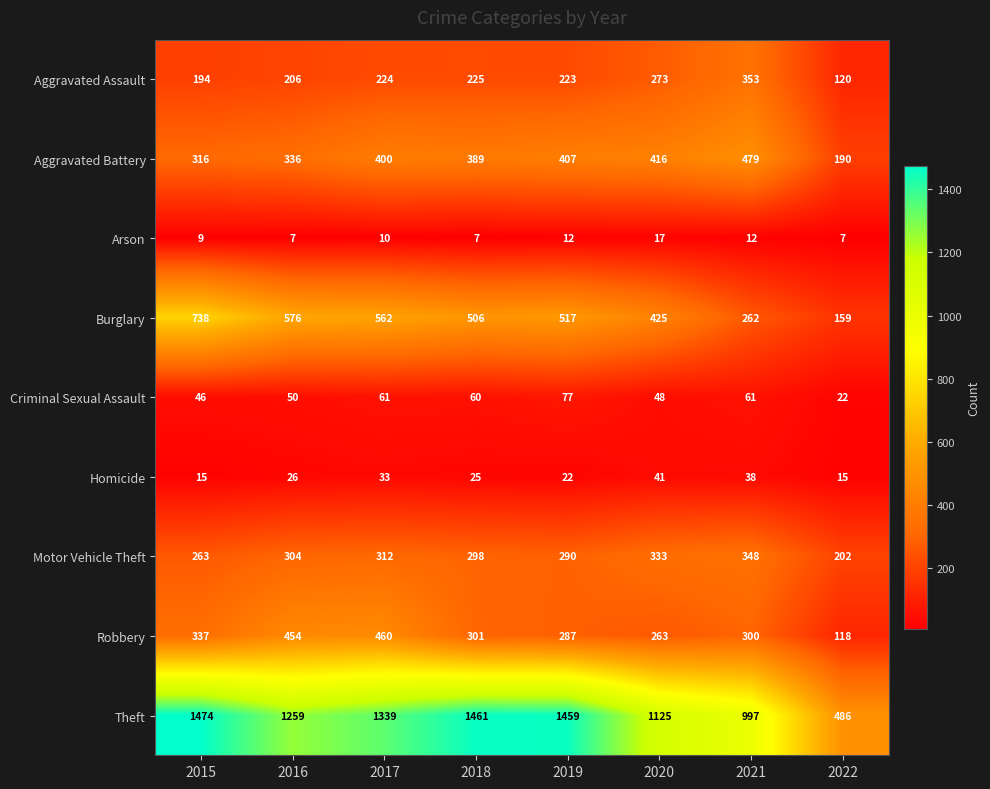

At which label is Motor Vehicle Theft closest to 275?

2015